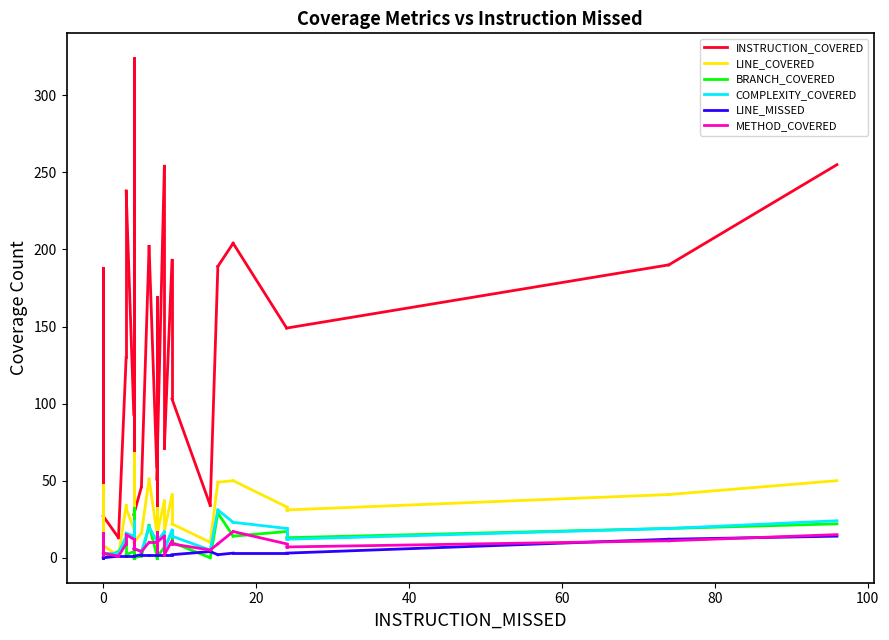

The value of BRANCH_COVERED at 0 is 0. True or false?

True